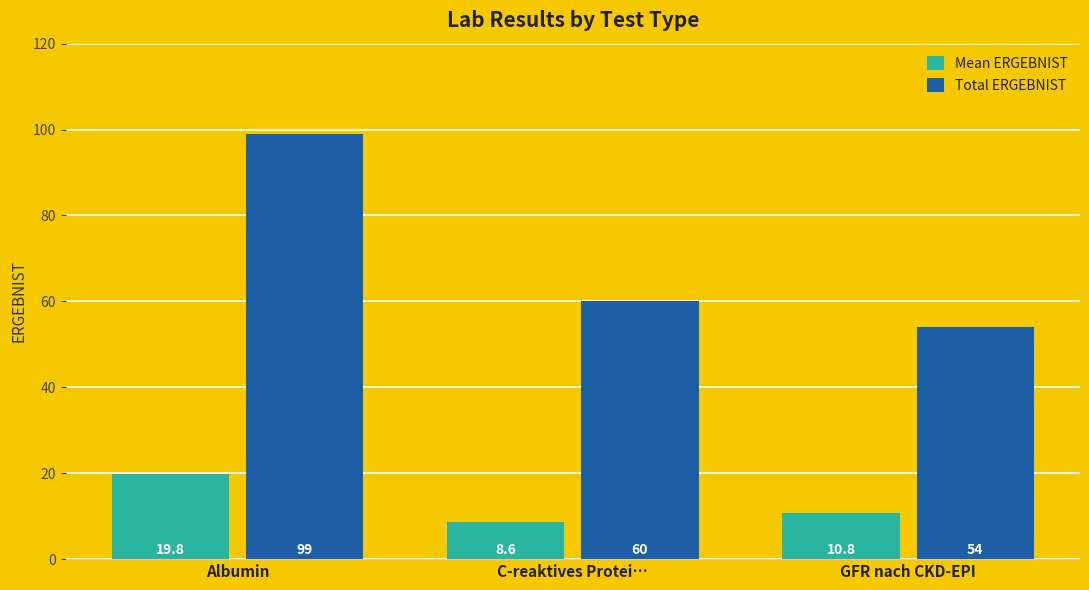

Which label corresponds to the largest value in the chart?

Albumin